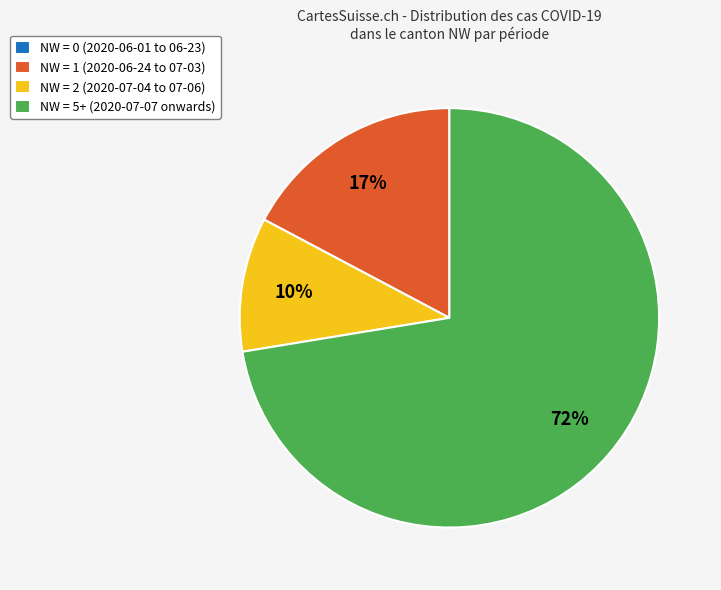

What is the largest slice in the pie chart?

NW = 5+ (2020-07-07 onwards)